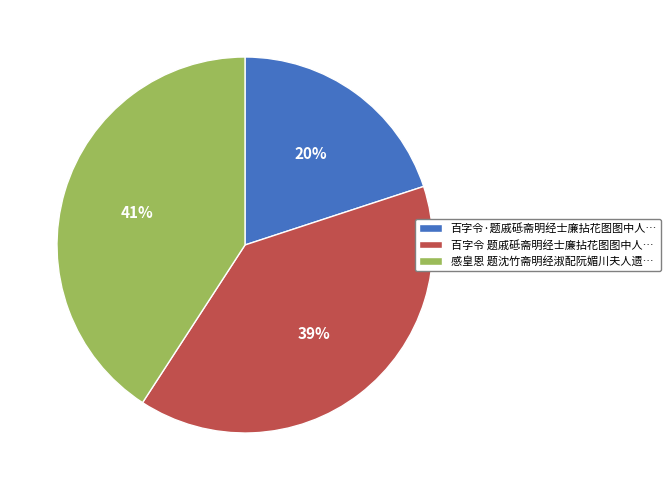

How many slices are in this pie chart?

3